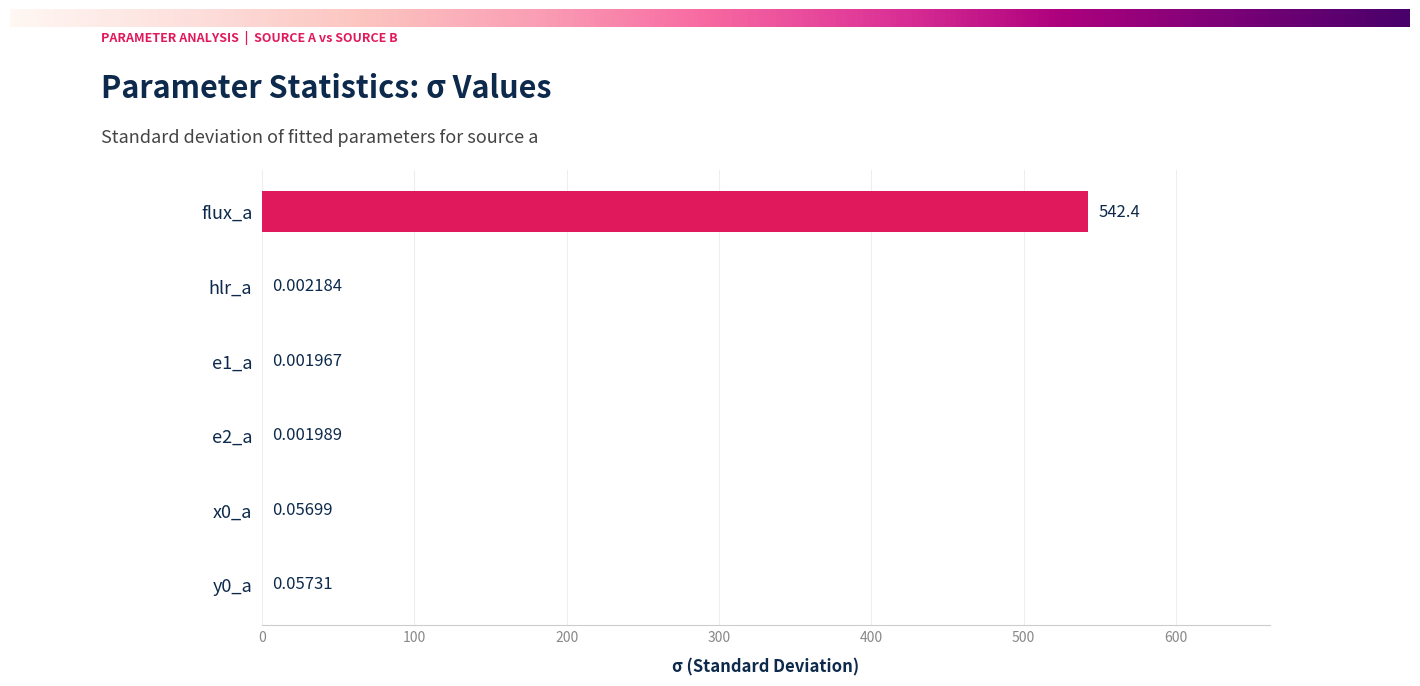

Between hlr_a and flux_a, which is larger?

flux_a